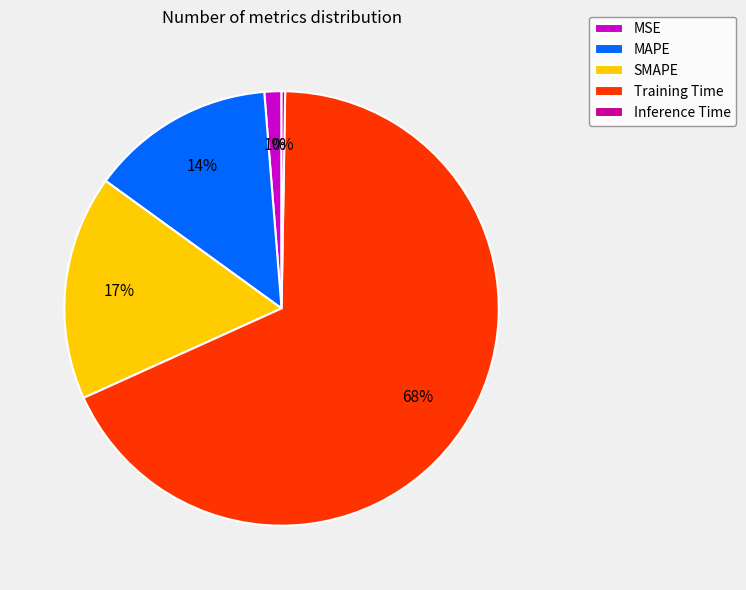

Is the sum of MSE and SMAPE greater than half?

No